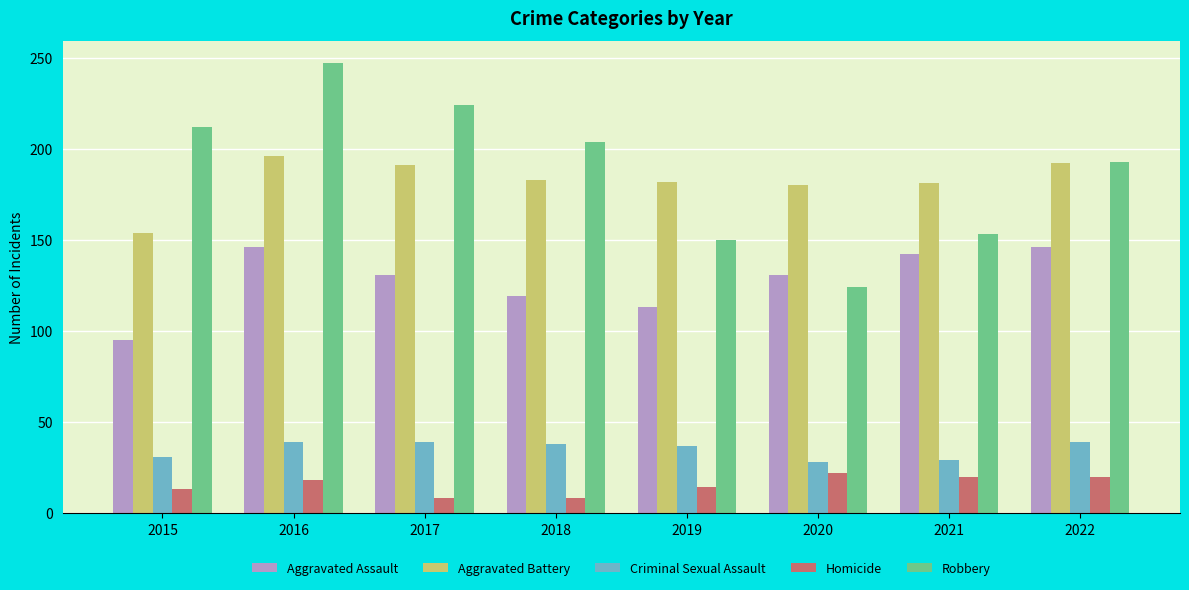

What is the minimum value shown in the chart?

8